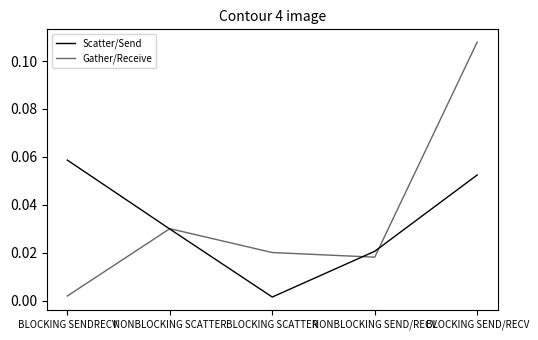

Rank the series at BLOCKING SENDRECV from lowest to highest value.

Gather/Receive, Scatter/Send